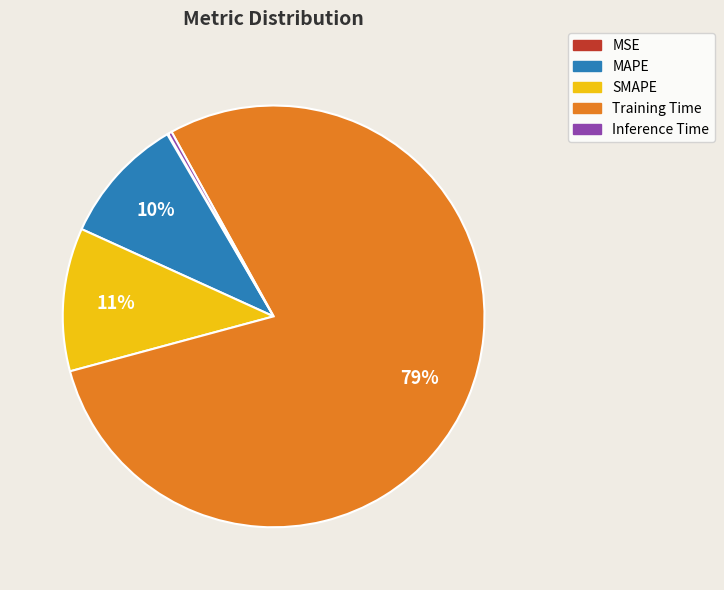

Between SMAPE and MAPE, which is larger?

SMAPE